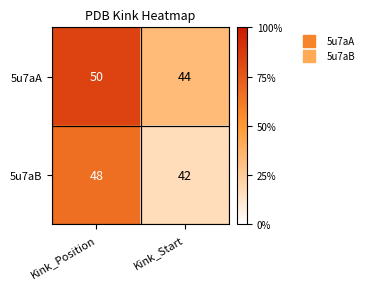

At which category is the sum across all series the highest?

Kink_Position